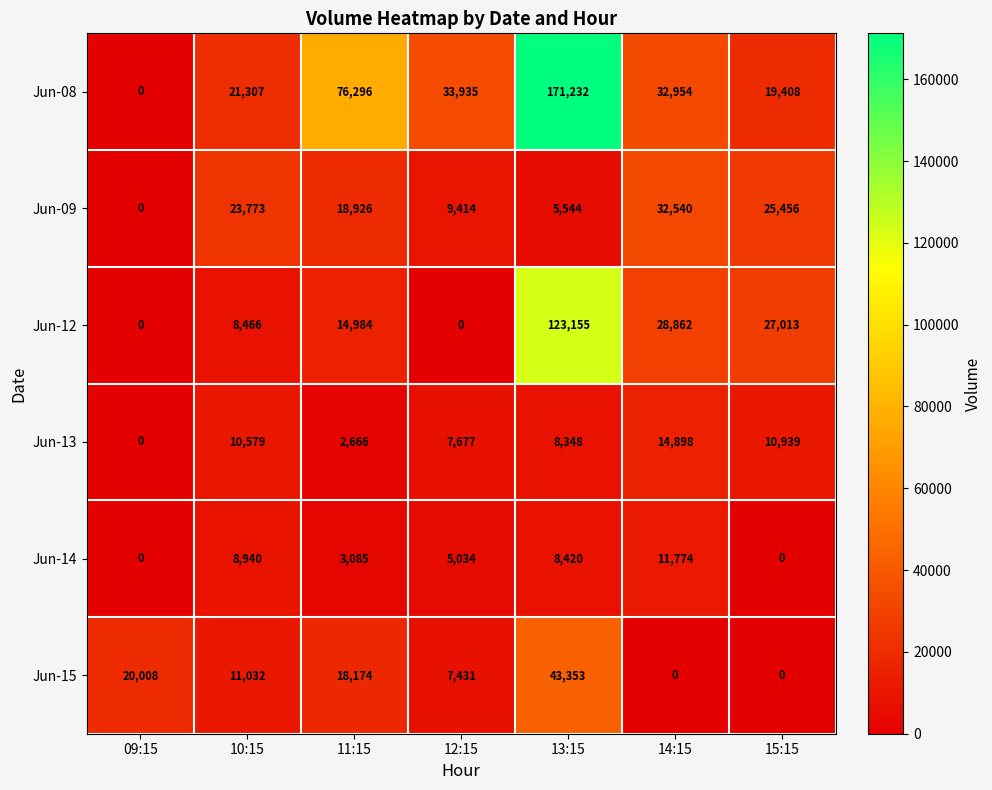

What is the difference between the highest and lowest values at 14:15?

32954